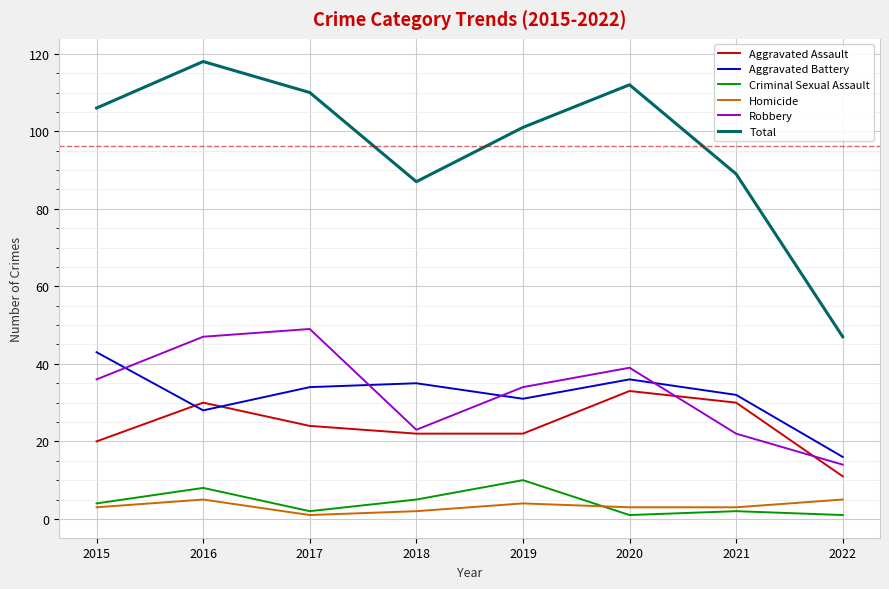

What is the average value of the Aggravated Battery series?

32